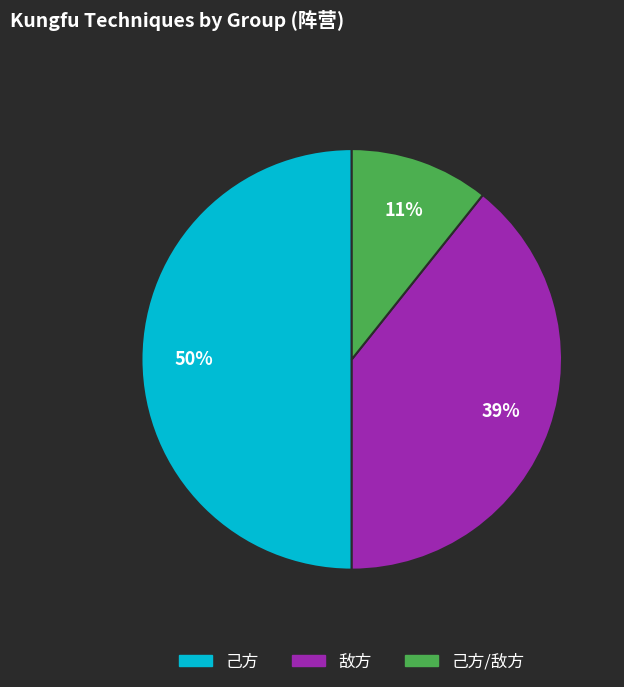

To the nearest percent, what is the average slice percentage?

33%